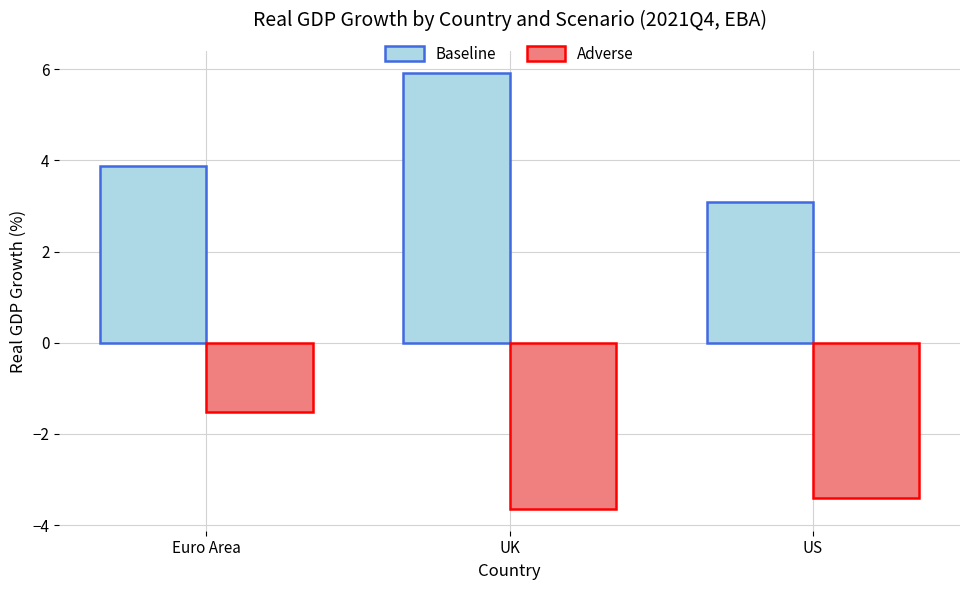

Reading left to right, what are all the values shown in this chart?

Baseline: Euro Area=3.9	UK=5.9	US=3.1
Adverse: Euro Area=-1.5	UK=-3.6	US=-3.4